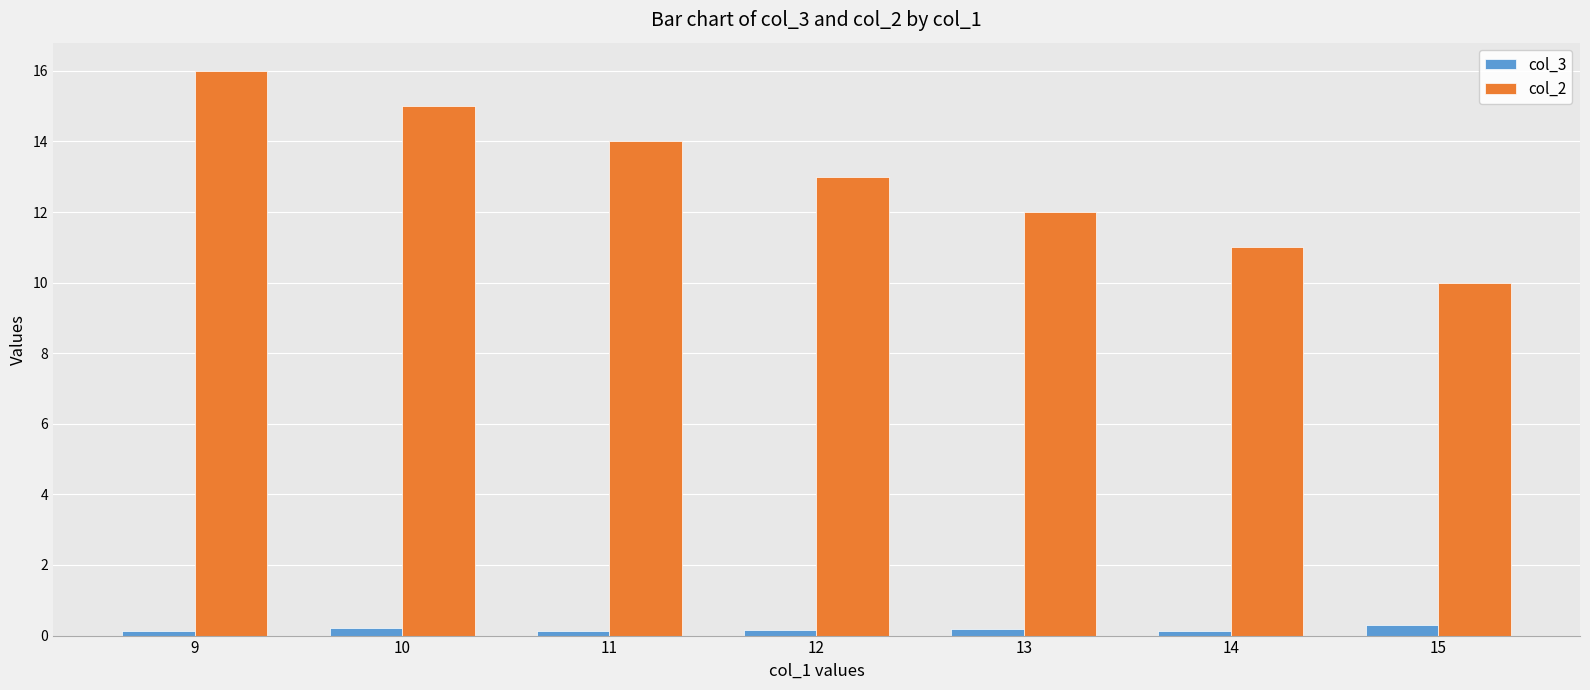

What is the sum of all col_3 values?

1.2